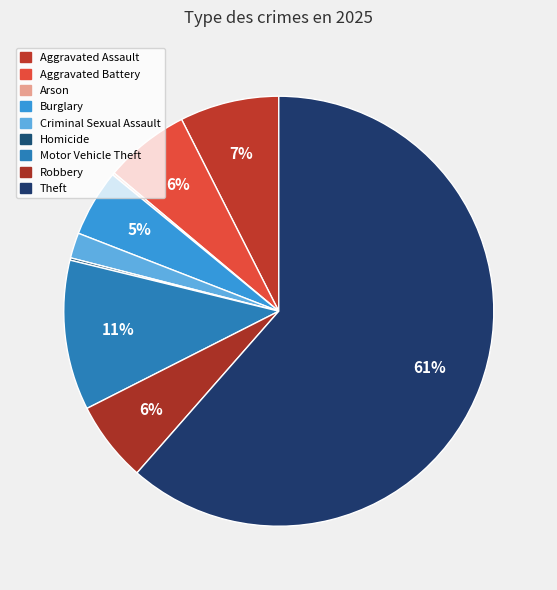

True or false: Aggravated Battery accounts for 6% of the total.

True